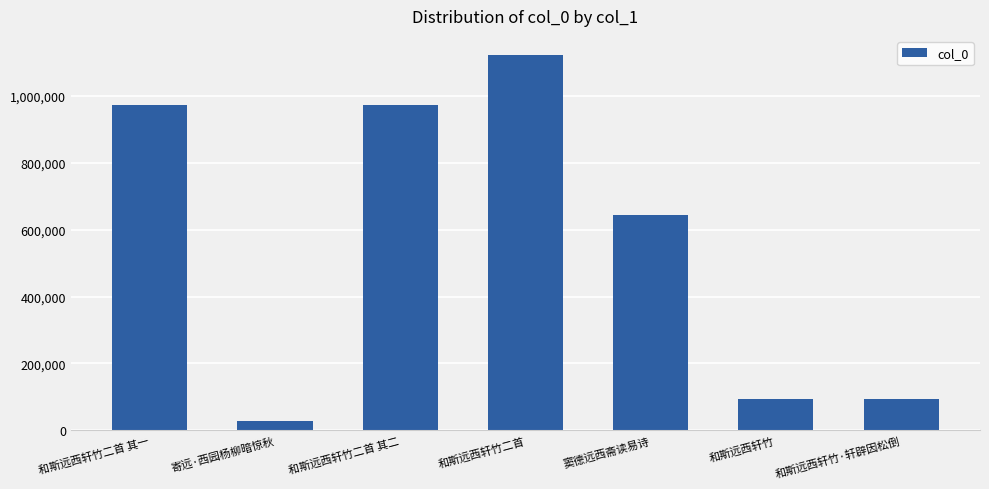

What is the sum of the values at 寄远·西园杨柳暗惊秋 and 和斯远西轩竹二首 其二?

999611